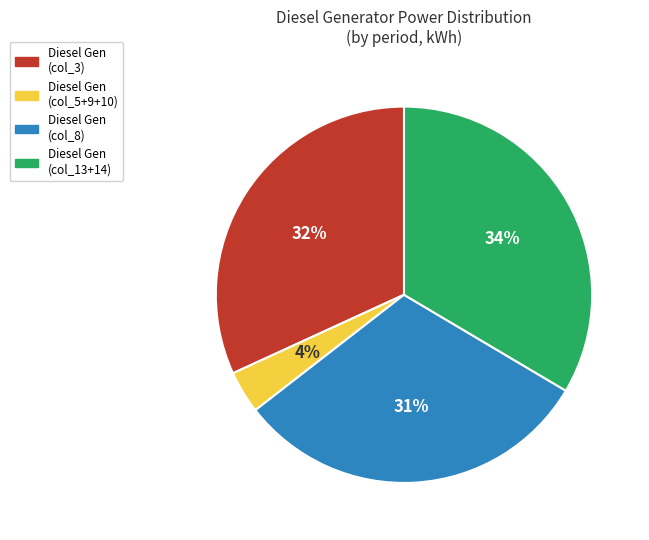

Count the number of slices in the pie.

4